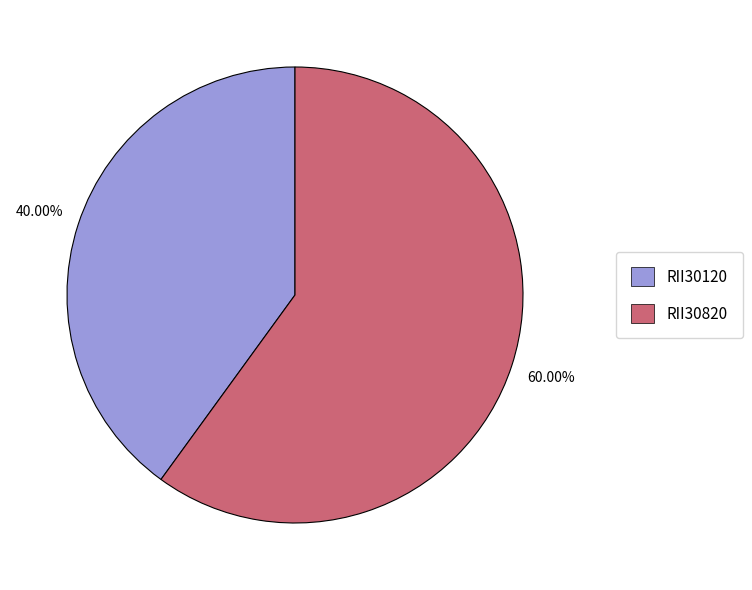

Which slice is the largest?

RII30820